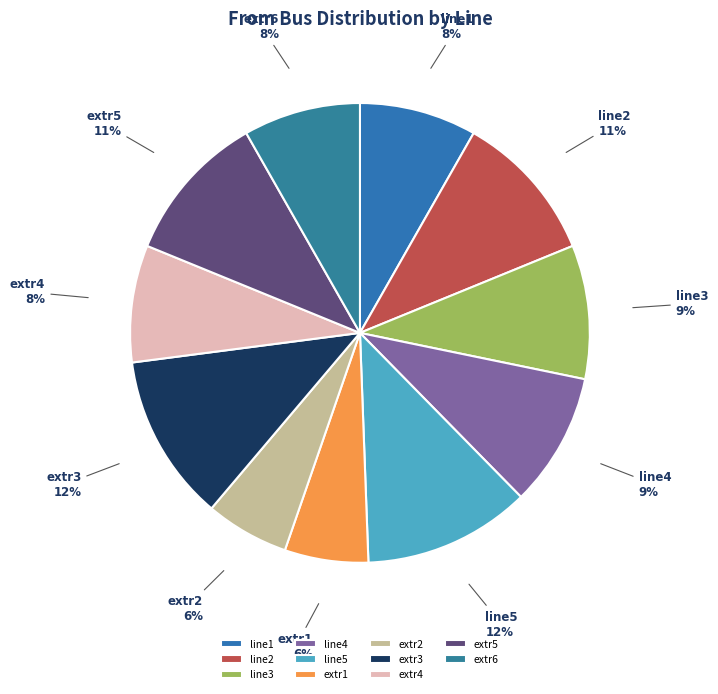

Is it true that line4 is 9% of the pie?

True